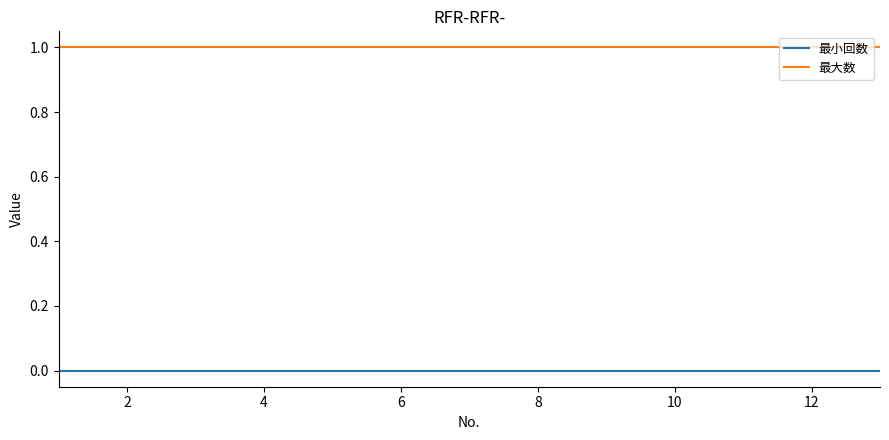

List the series in order of their overall mean, lowest first.

最小回数, 最大数